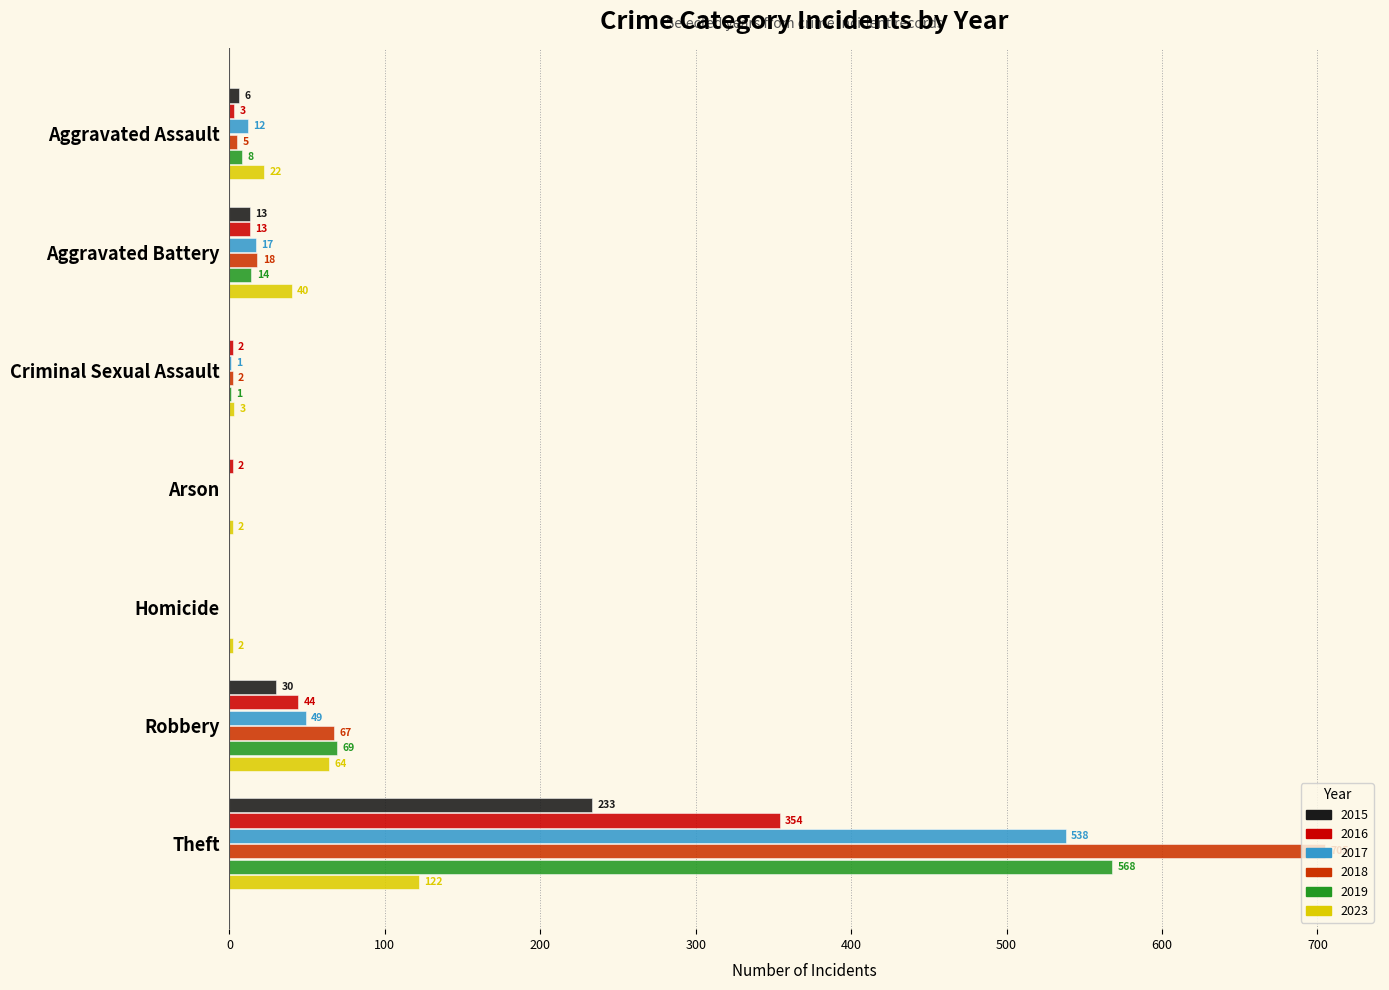

What is the sum of all 2018 values?

797